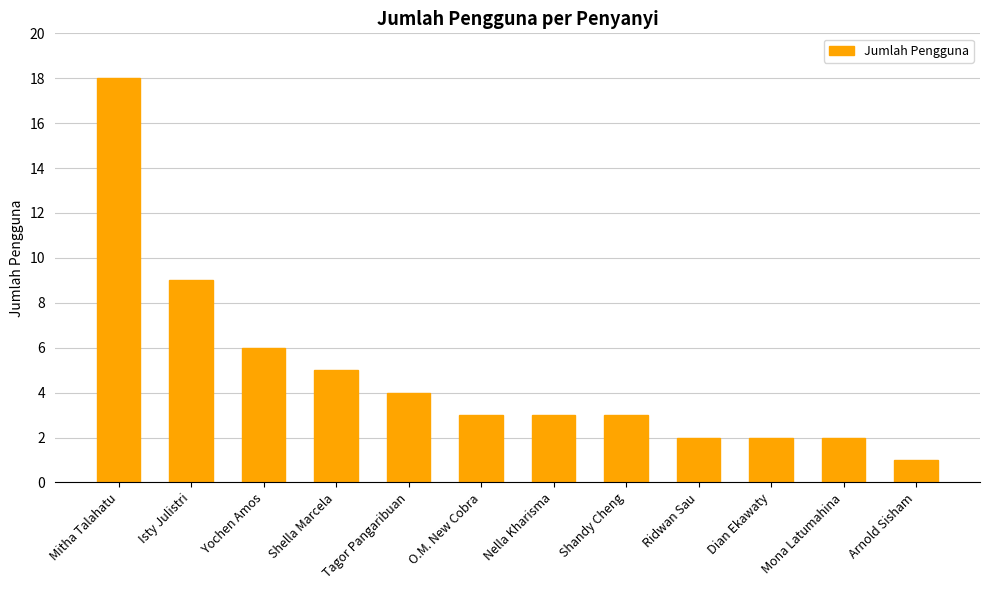

At which label is the value closest to 9?

Isty Julistri